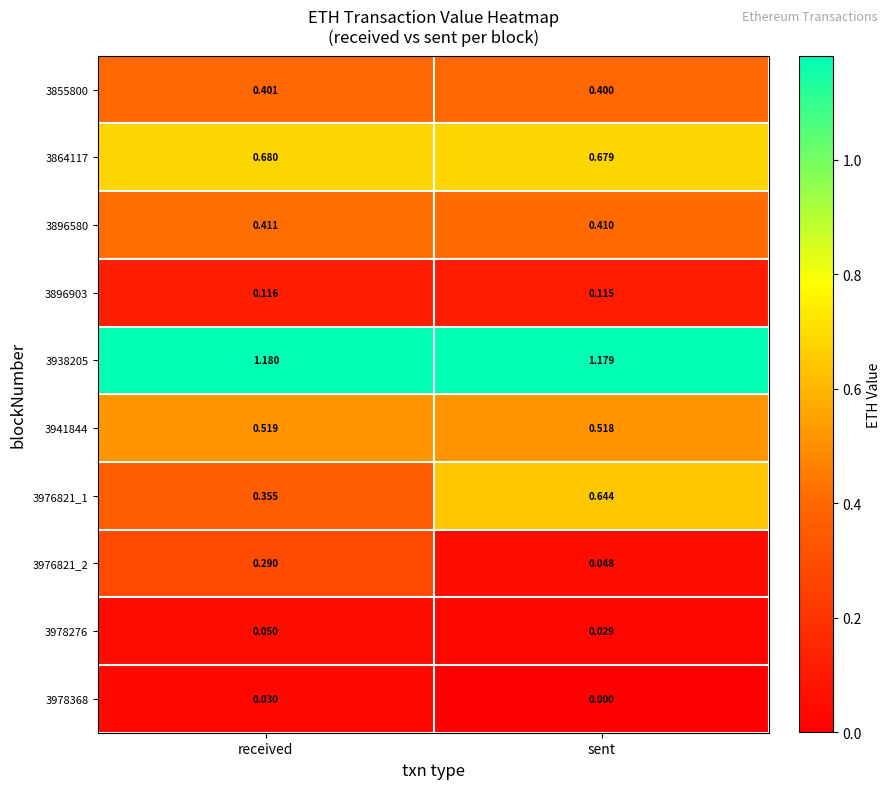

At which label does 3896580 reach its peak?

received